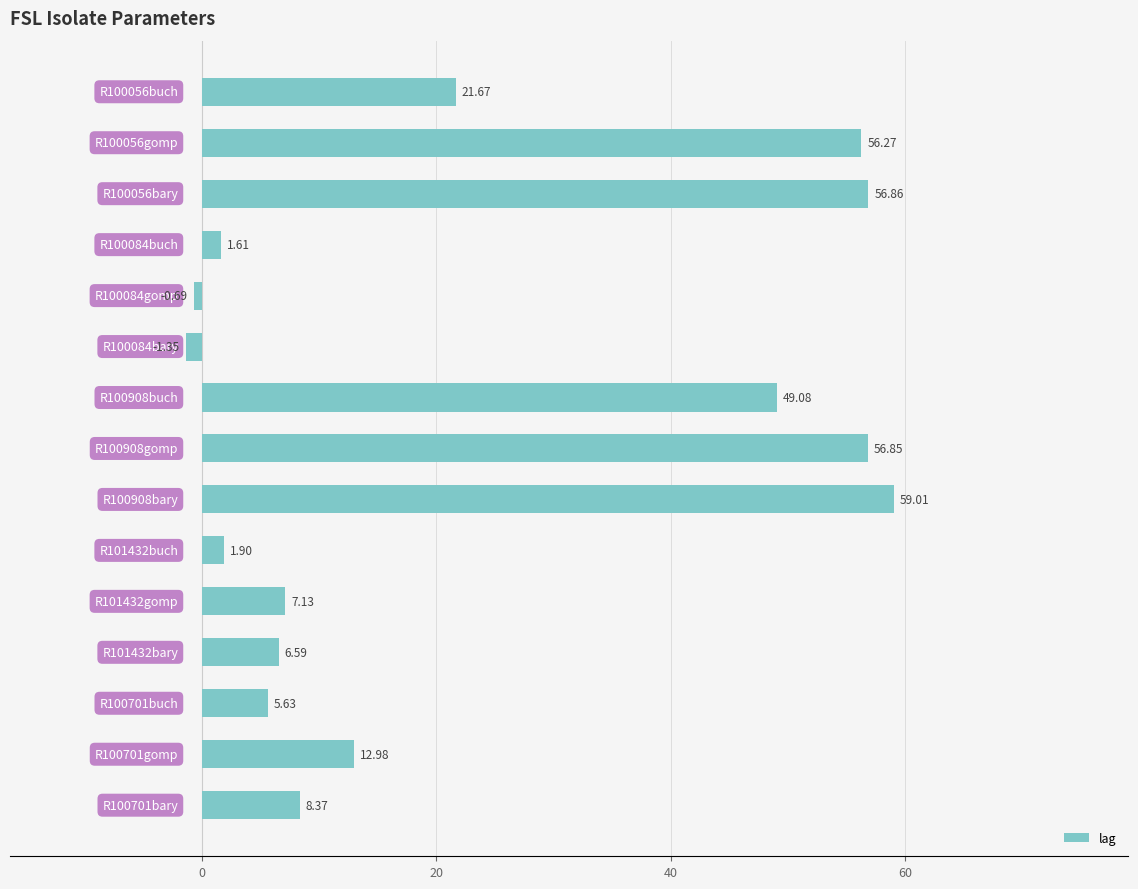

What is the difference between the second highest and minimum values?

58.2